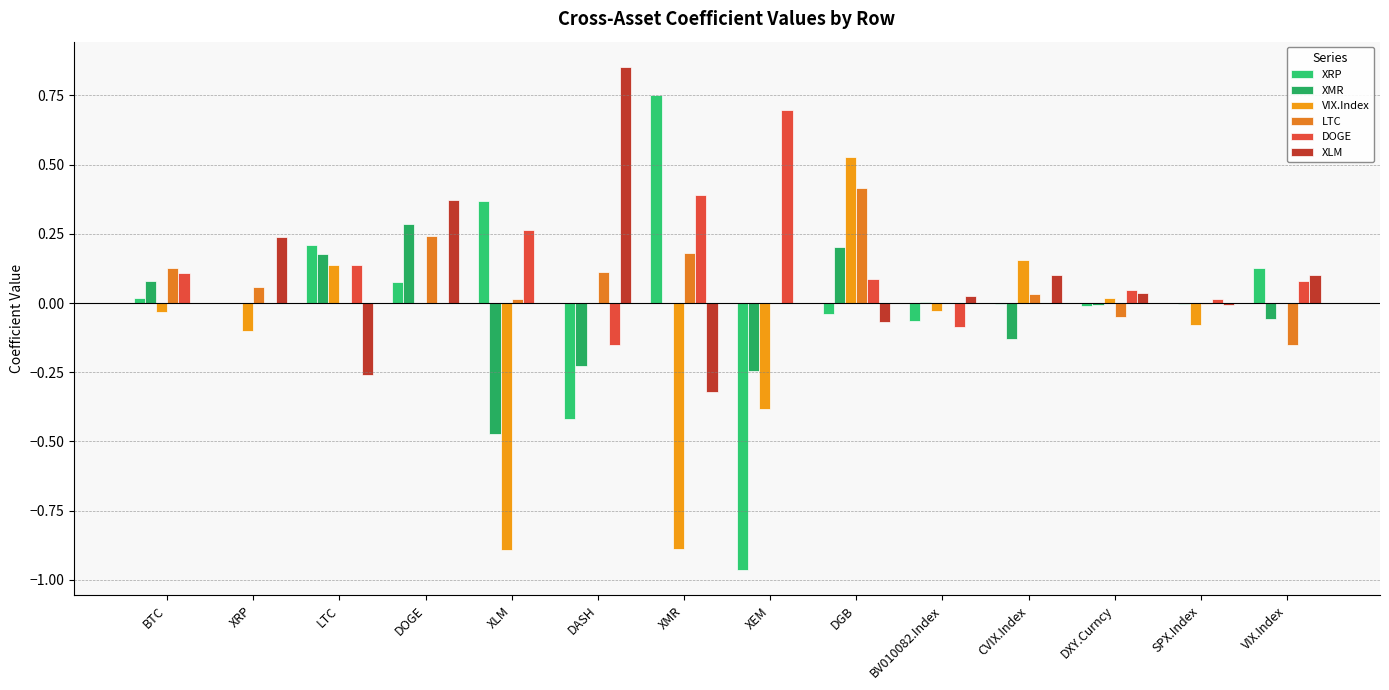

What is the minimum value shown in the chart?

-1.0